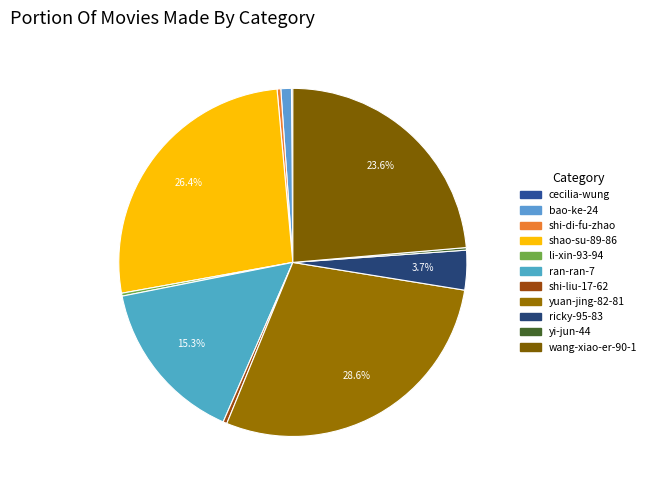

Count the number of slices in the pie.

11